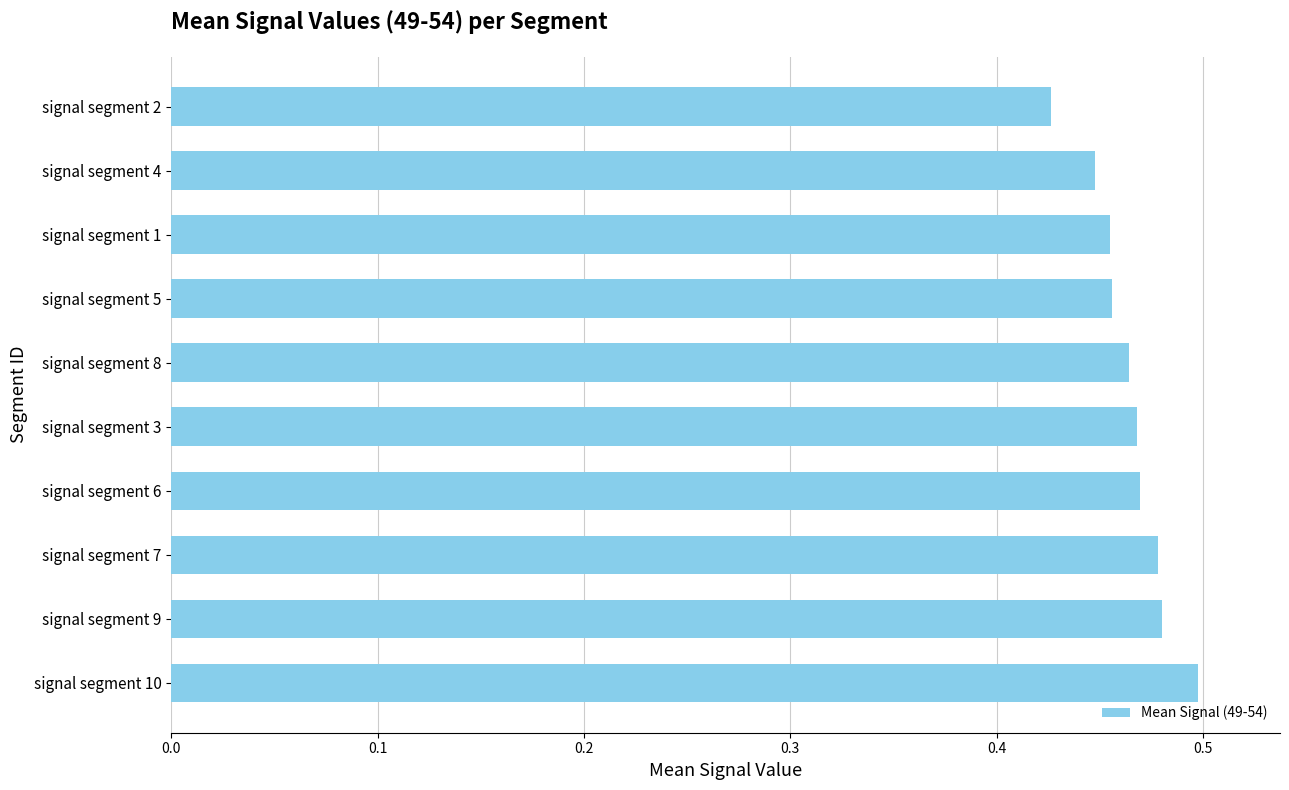

The chart shows a value of 0.5 at signal segment 10. True or false?

True